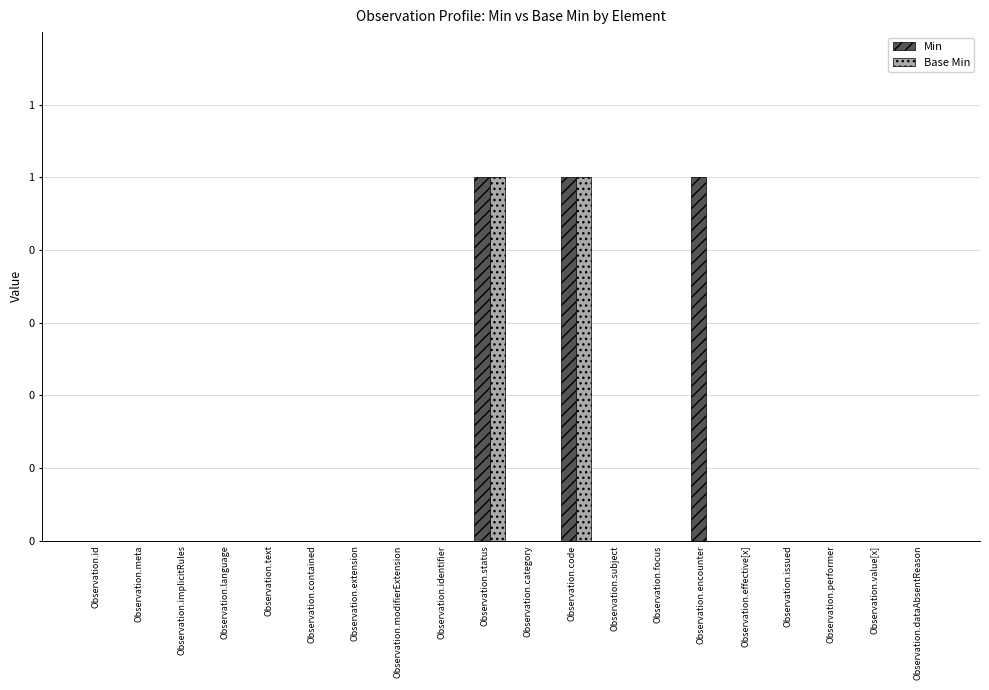

What are all the series names shown in the legend?

Min, Base Min